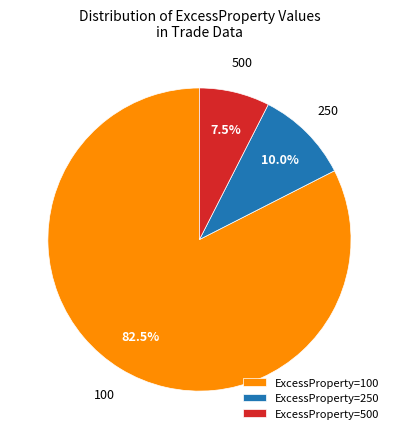

What is the total percentage of ExcessProperty=100 and ExcessProperty=500?

90.0%